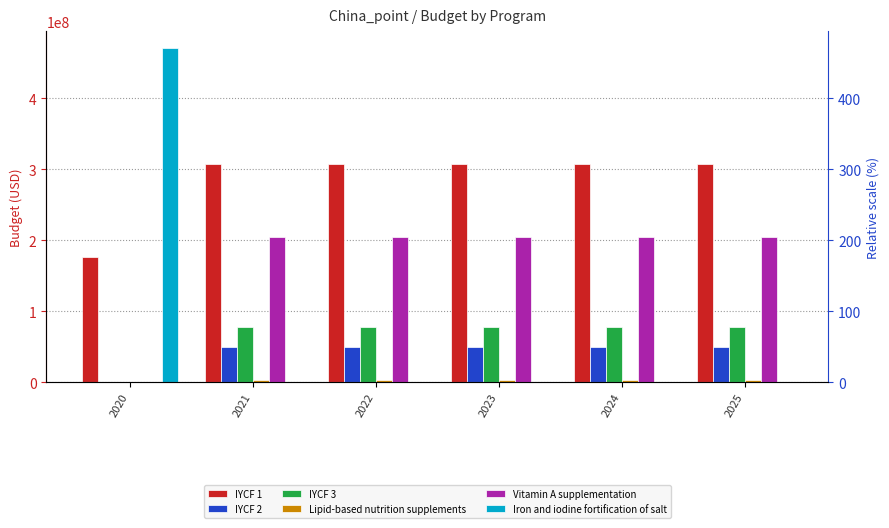

At 2023, list the series in order from smallest to largest.

Iron and iodine fortification of salt, Lipid-based nutrition supplements, IYCF 2, IYCF 3, Vitamin A supplementation, IYCF 1